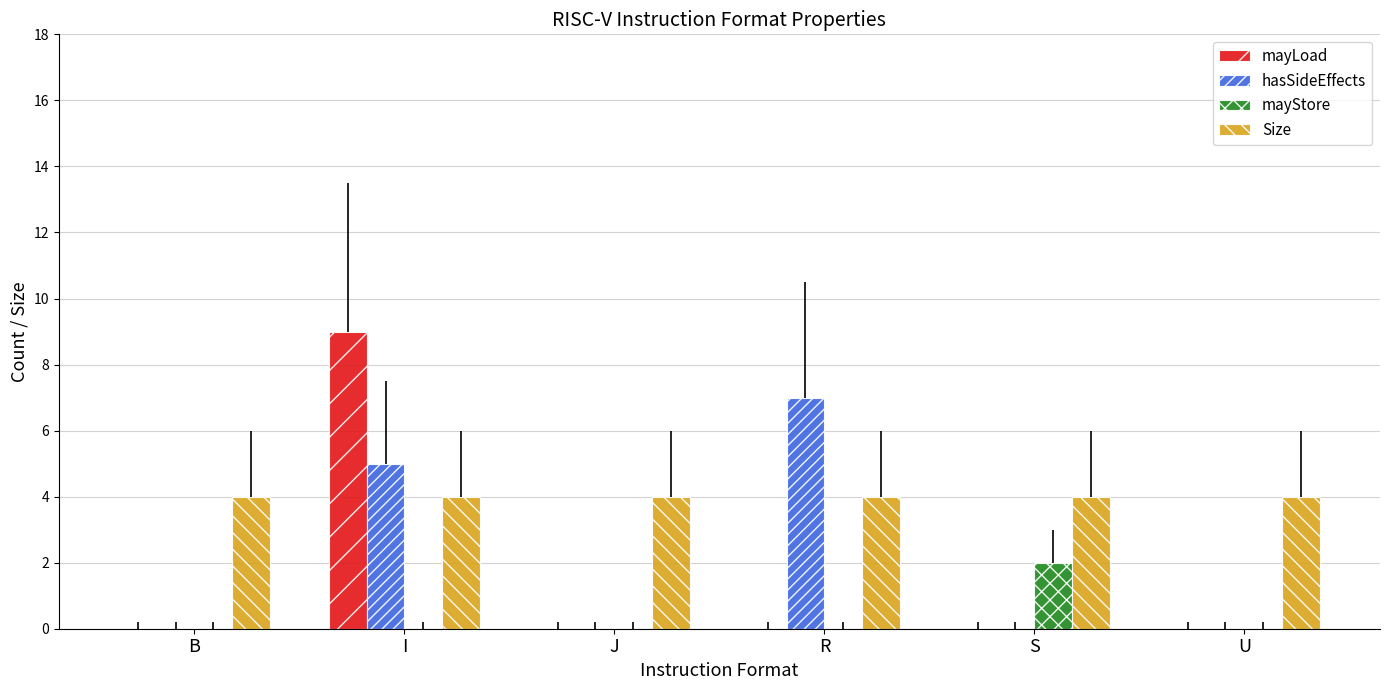

What is the maximum value for hasSideEffects?

7